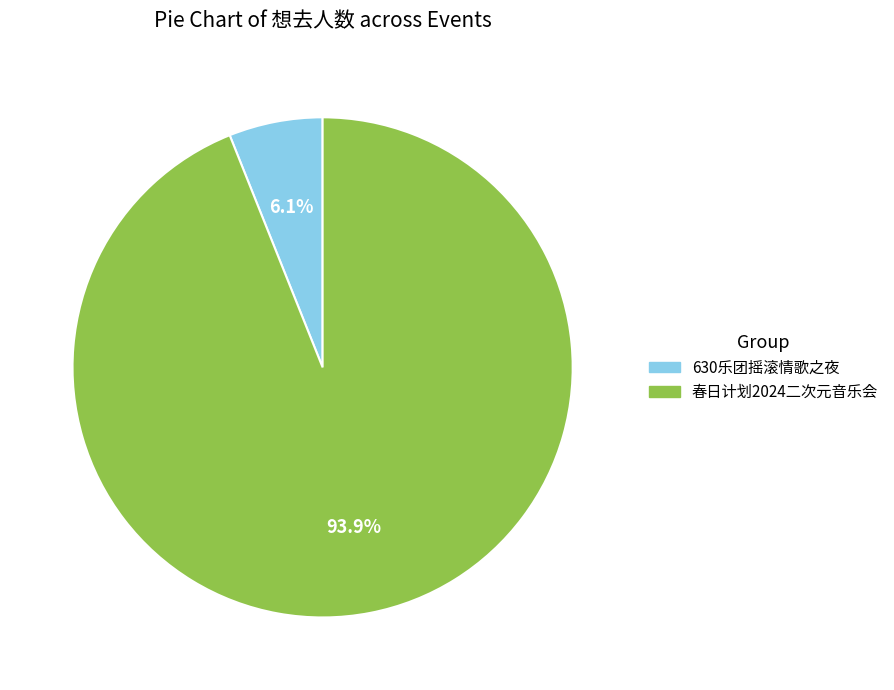

What is the total percentage of 春日计划2024二次元音乐会 and 630乐团摇滚情歌之夜?

100.0%